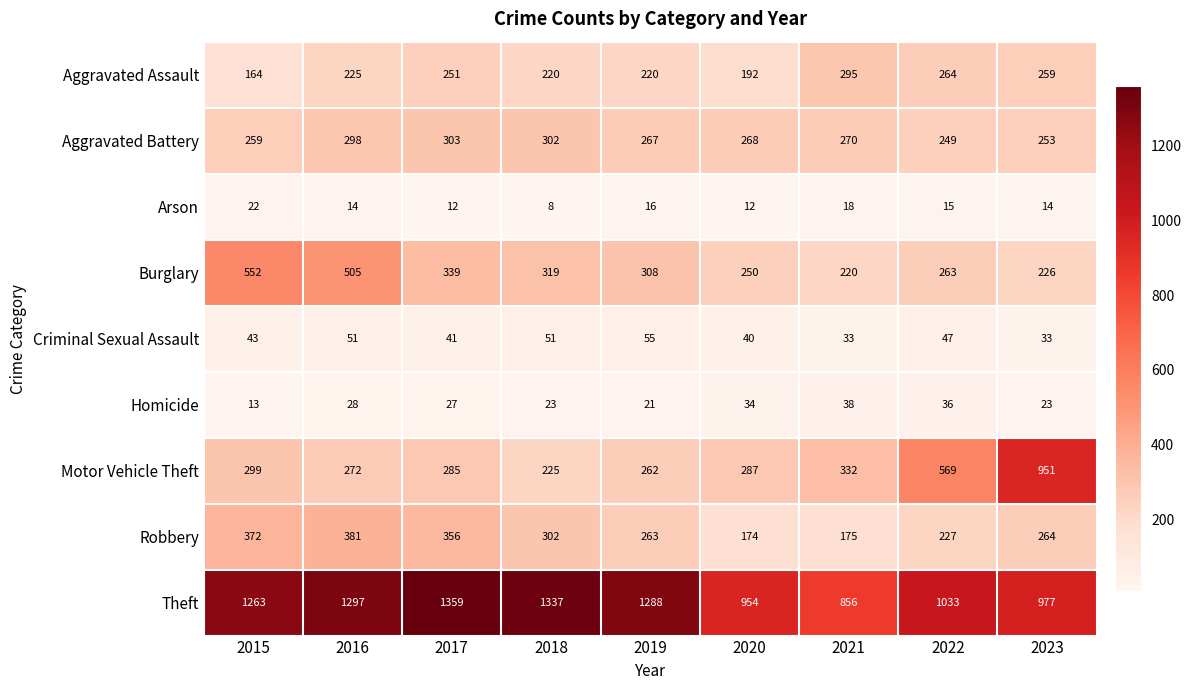

At which label is Robbery closest to 277?

2023